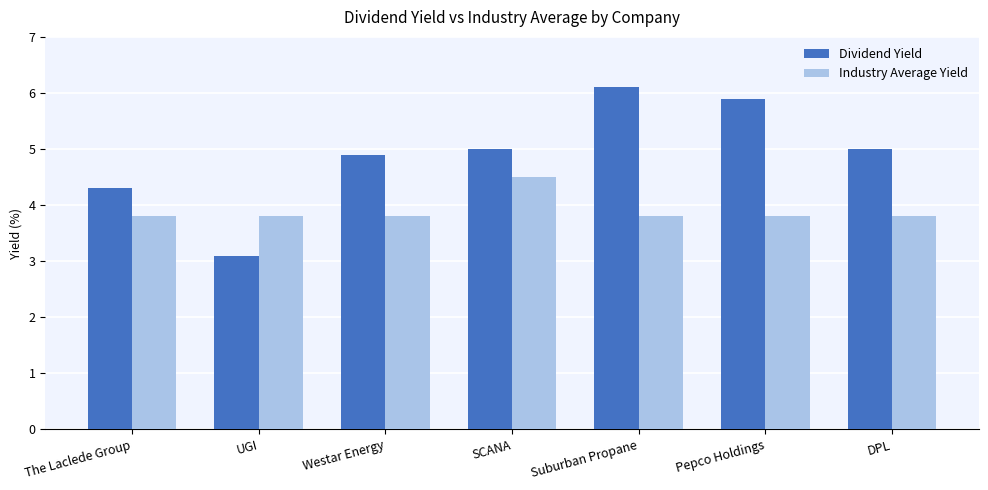

The value of Dividend Yield at Suburban Propane is 3.6. True or false?

False